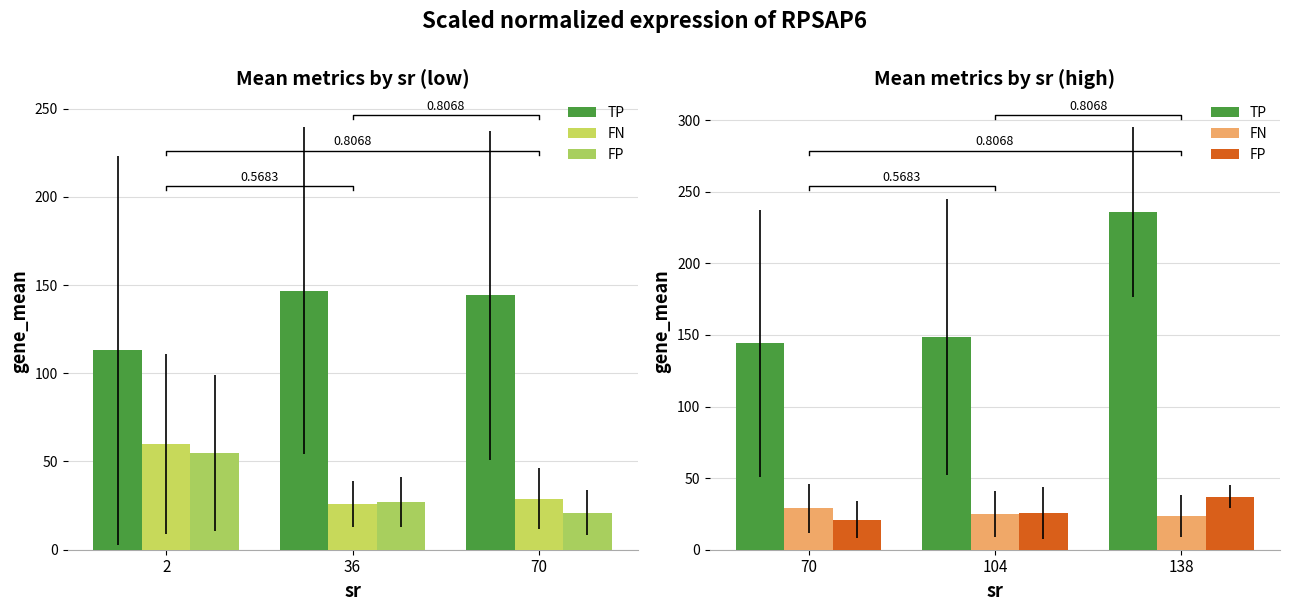

How many data points in TP are above 148?

2